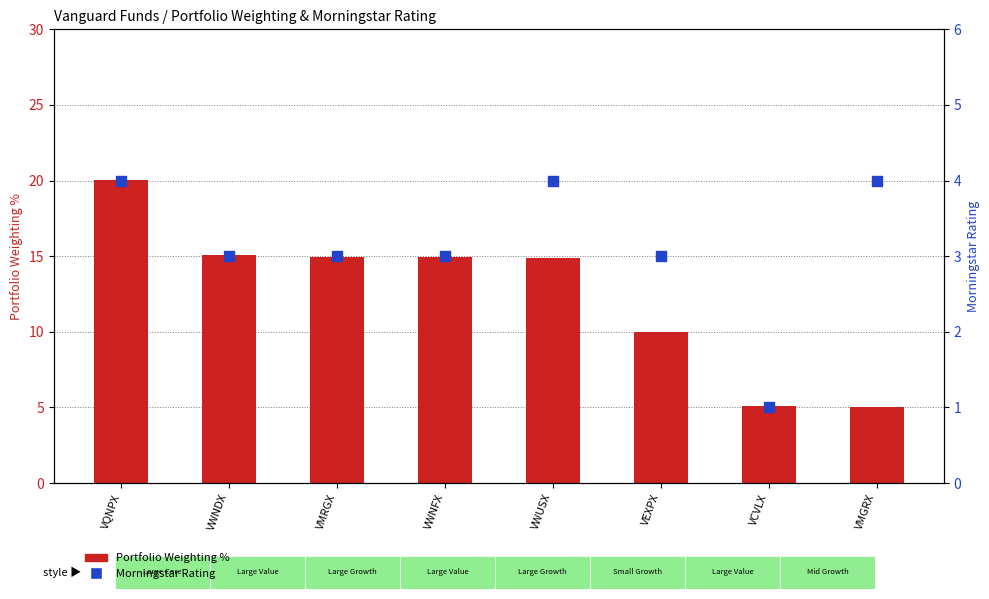

What are all the series names shown in the legend?

Portfolio Weighting %, Morningstar Rating